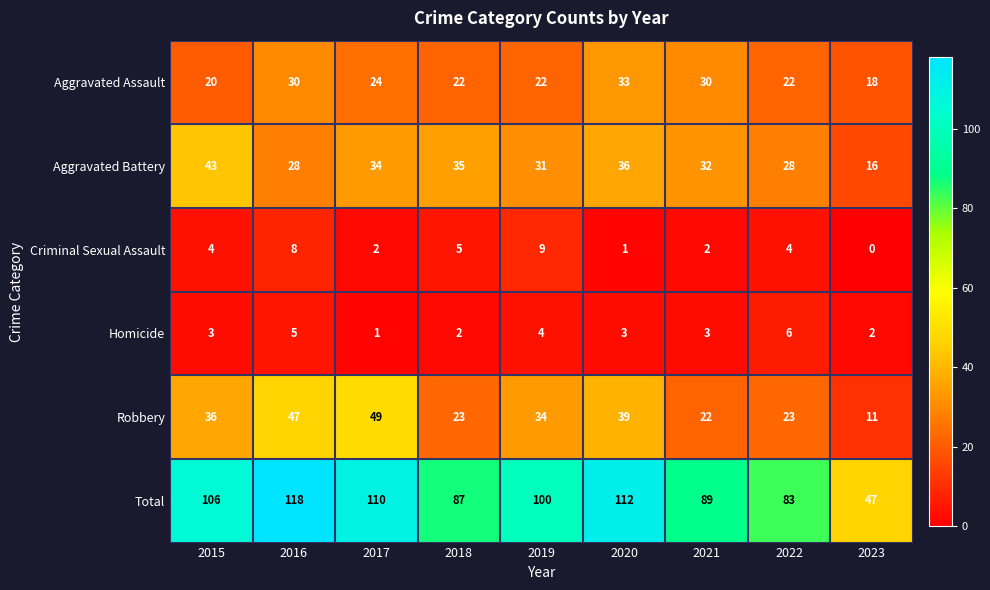

At how many categories does at least one series exceed 68?

8